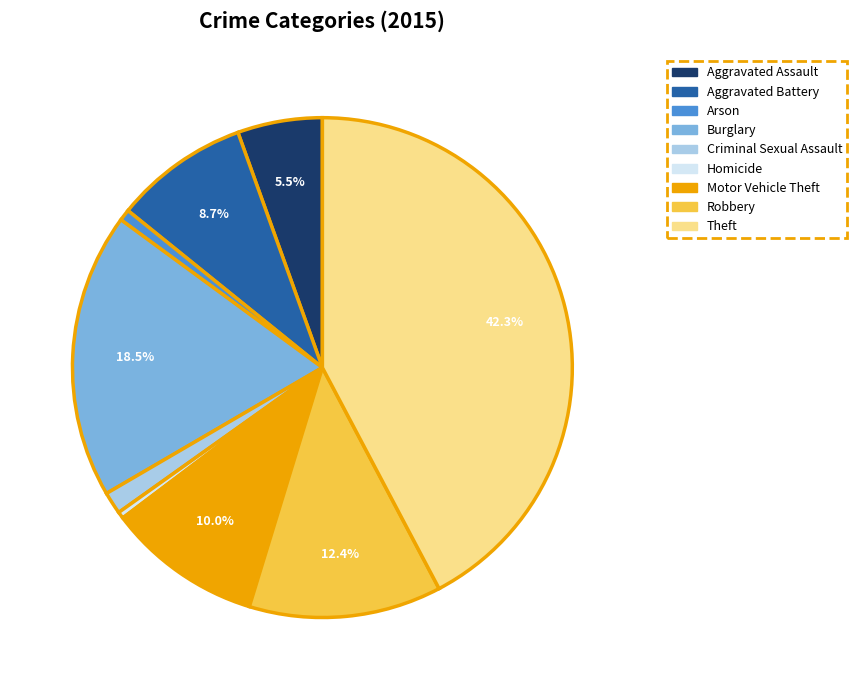

Which slice is the largest?

Theft